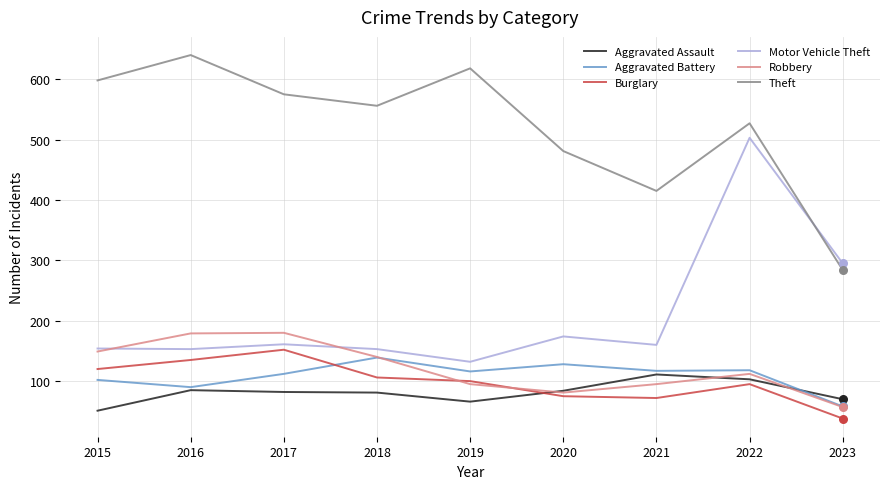

Which series has the largest total across all categories?

Theft